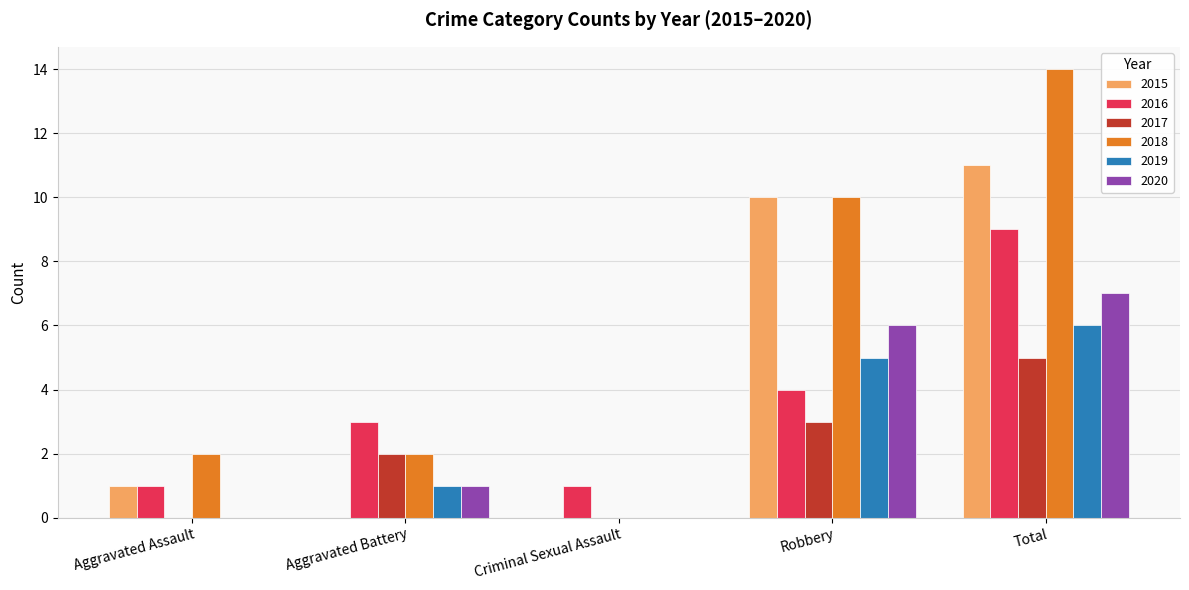

How many distinct data groups are displayed?

6